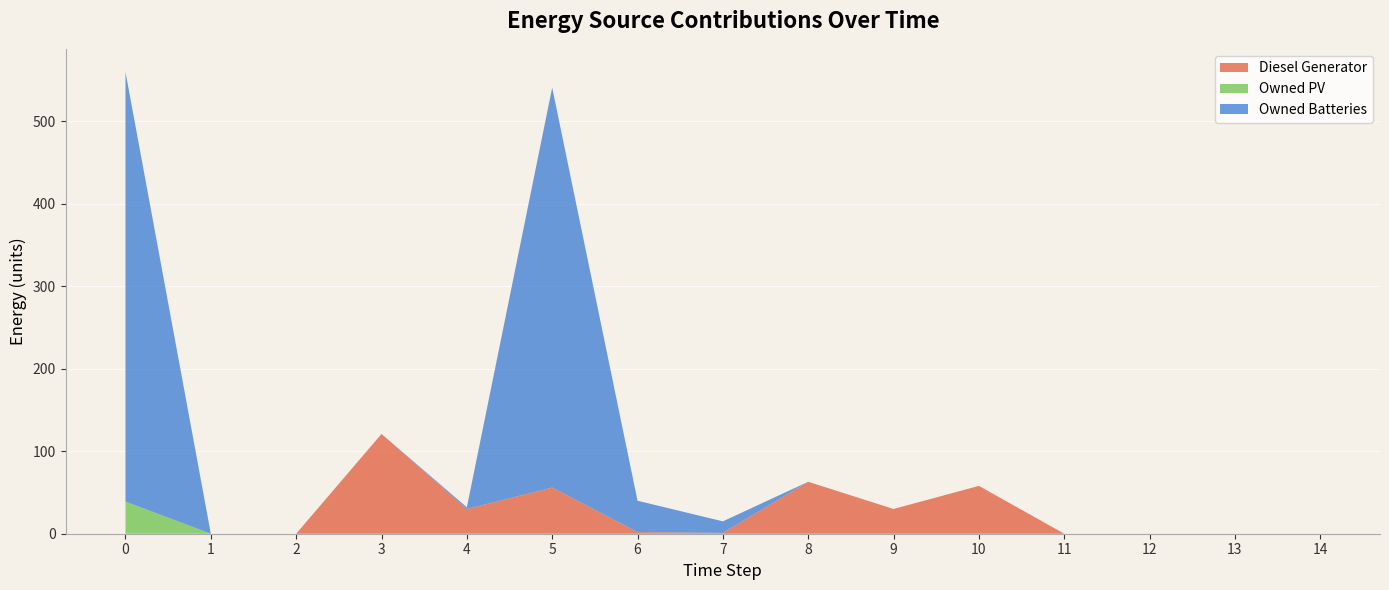

Reading right to left, transcribe all the data shown in this chart.

Diesel Generator: 0	0	0	0	58	30	63	1	2	56	30	121	0	0	0
Owned PV: 0	0	0	0	0	0	0	0	0	0	0	0	0	0	39
Owned Batteries: 0	0	0	0	0	0	0	14	38	485	2	0	0	0	521